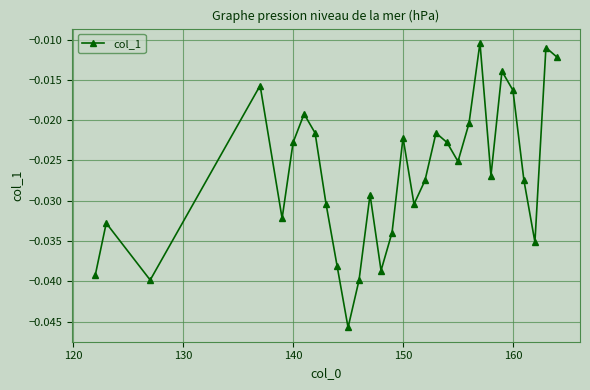

Does the chart have visible grid lines?

Yes